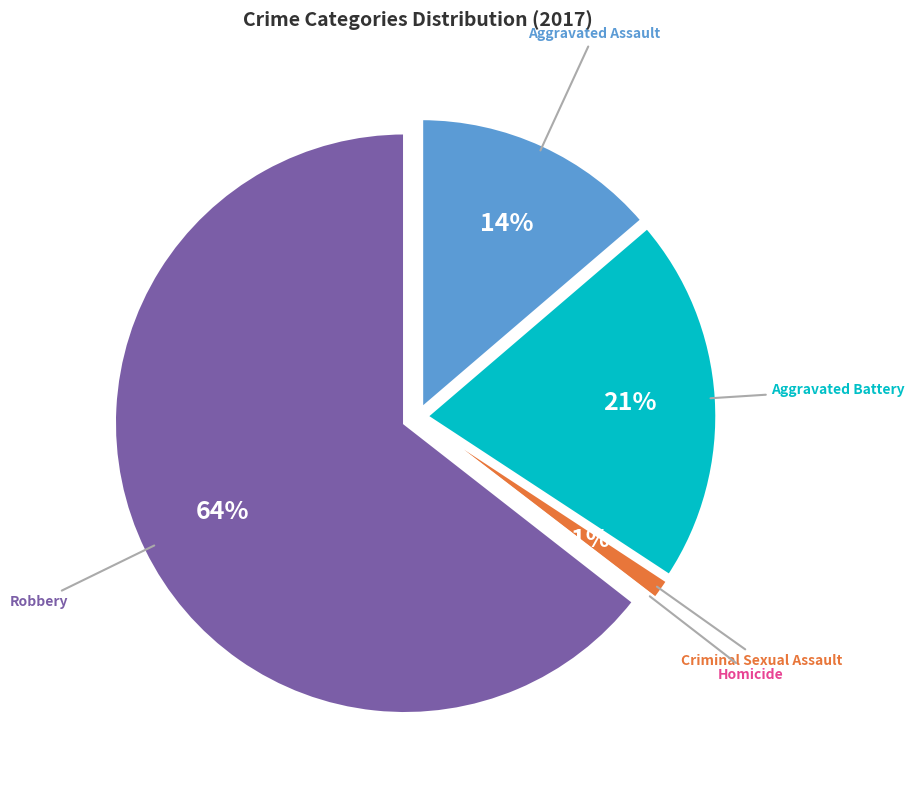

Does Robbery represent more than half of the total?

Yes